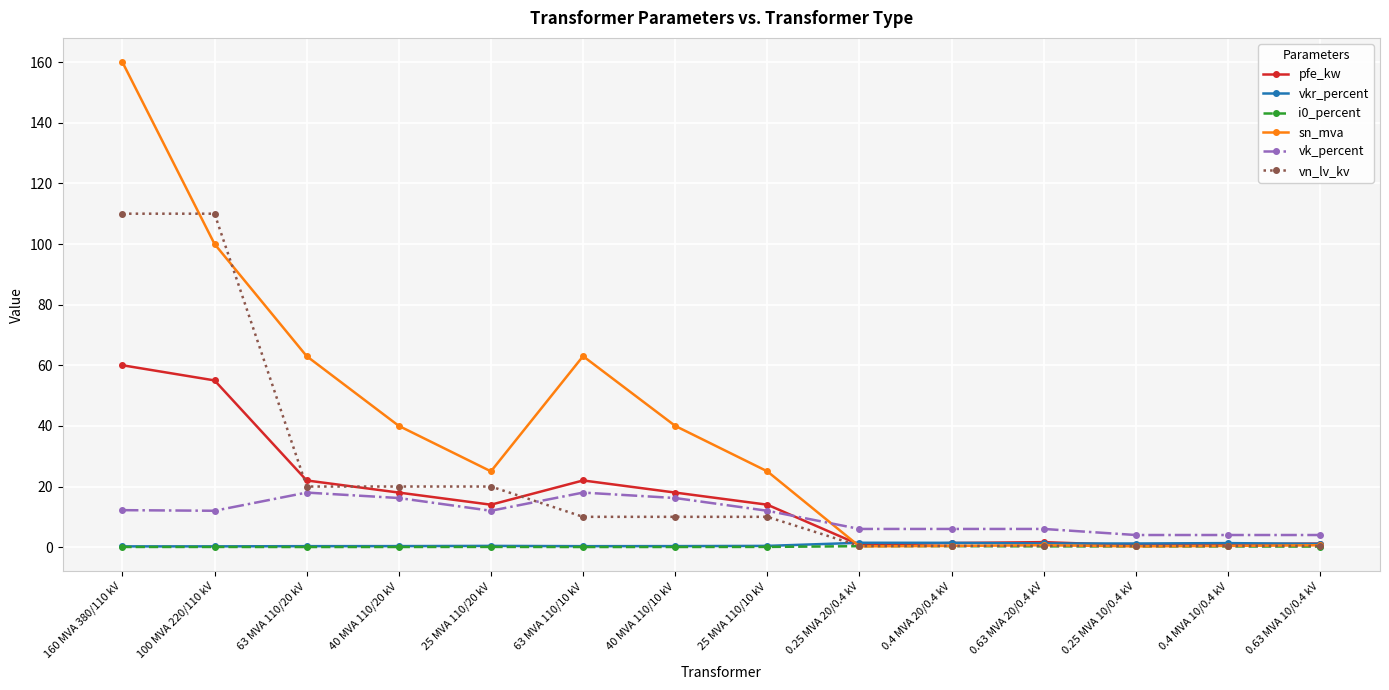

Which series has the largest total across all categories?

sn_mva